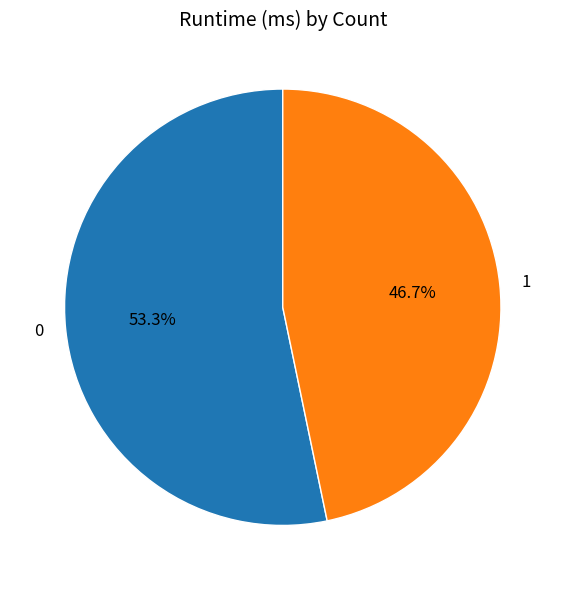

Which category has the smallest portion of the pie?

1